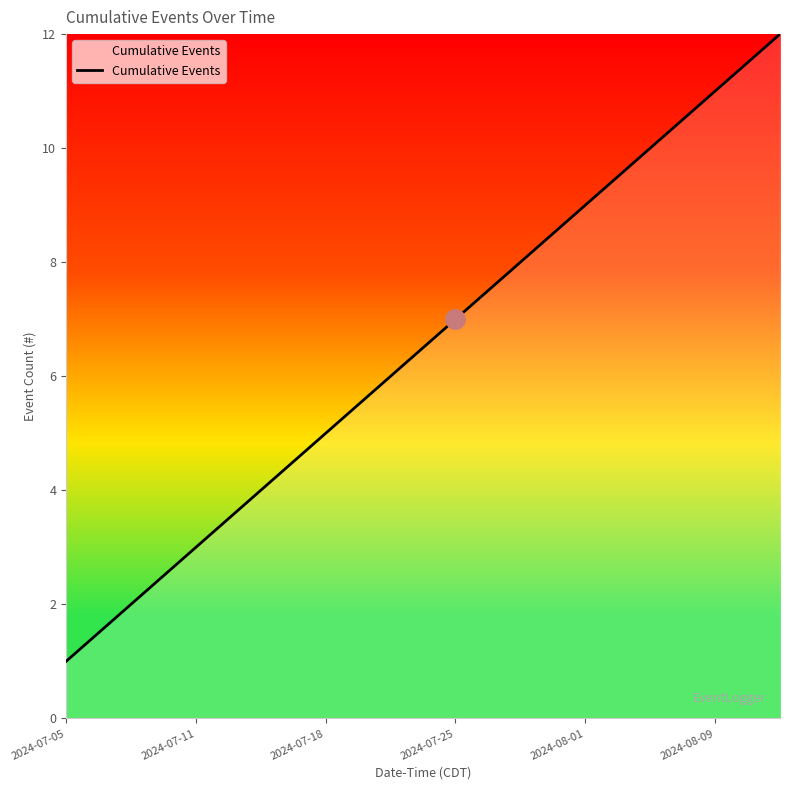

What is the difference between the maximum and minimum values?

11